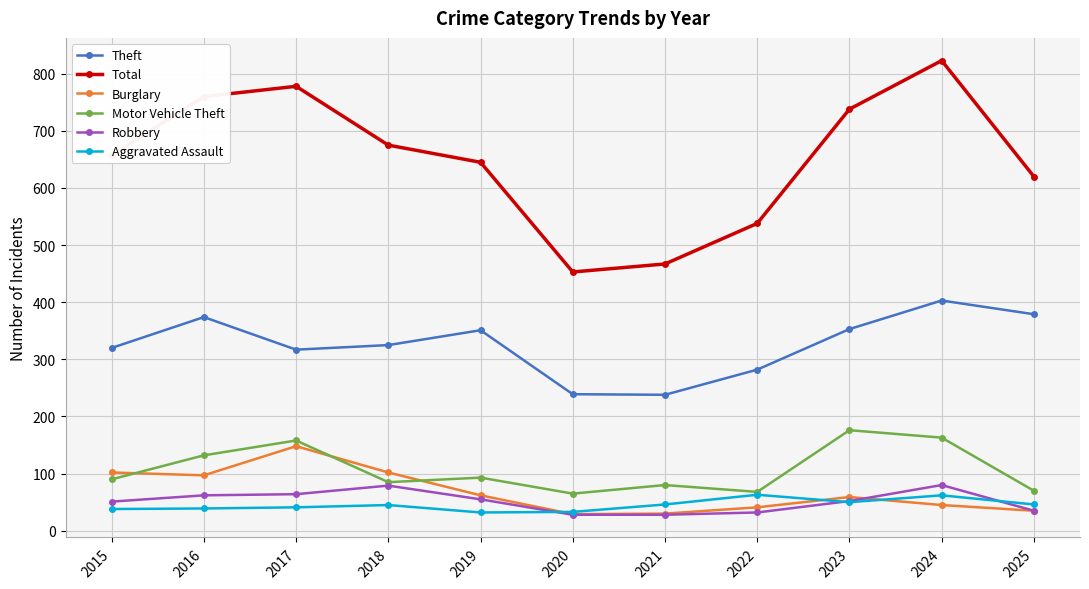

True or false: Theft and Total intersect in this chart.

False